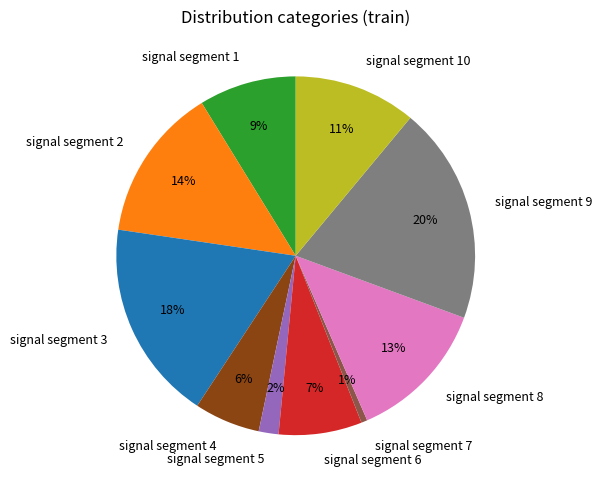

Is it true that signal segment 10 is 24% of the pie?

False